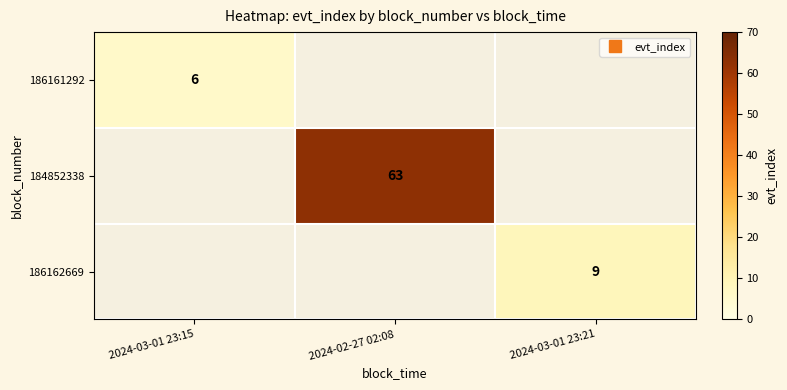

Rank the categories by 184852338 value from lowest to highest.

2024-03-01 23:15, 2024-02-27 02:08, 2024-03-01 23:21